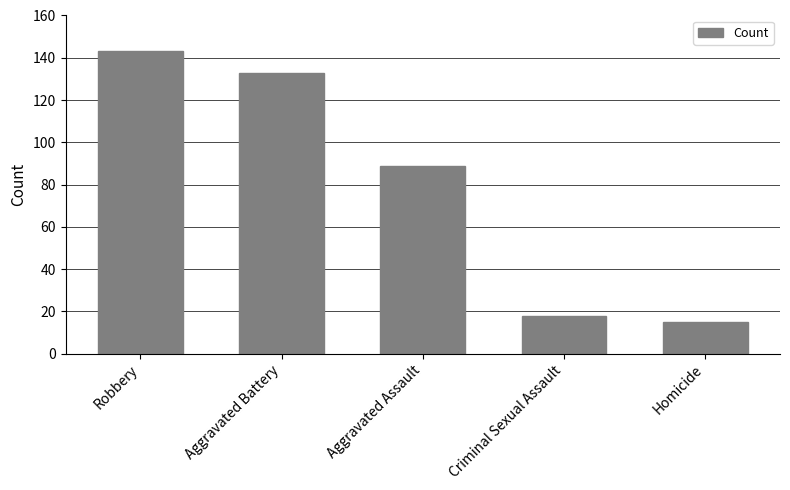

What value does the data have at Aggravated Battery, to the nearest 10?

130